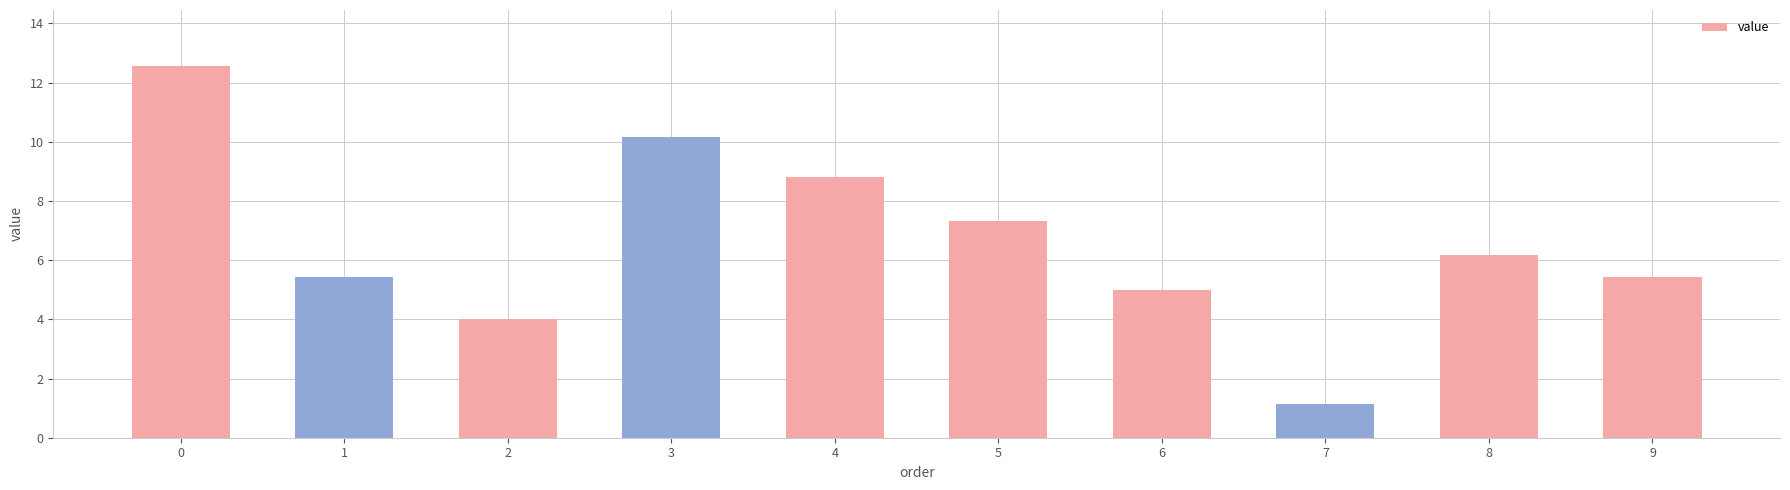

What is the minimum value shown in the chart?

1.1